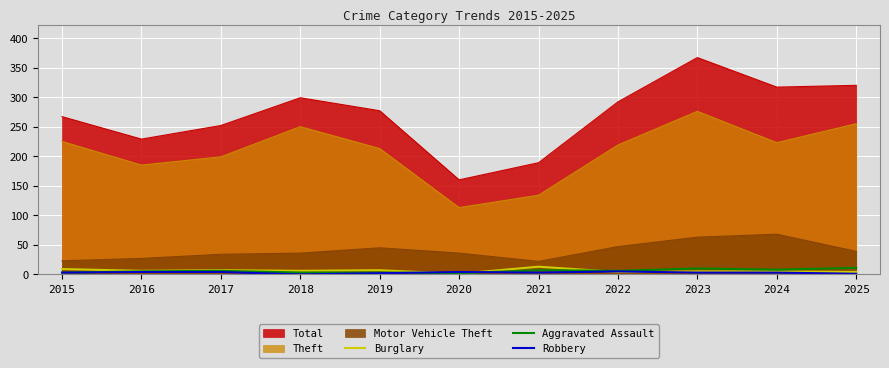

In Robbery, how many points are higher than both neighbors (excluding endpoints)?

2